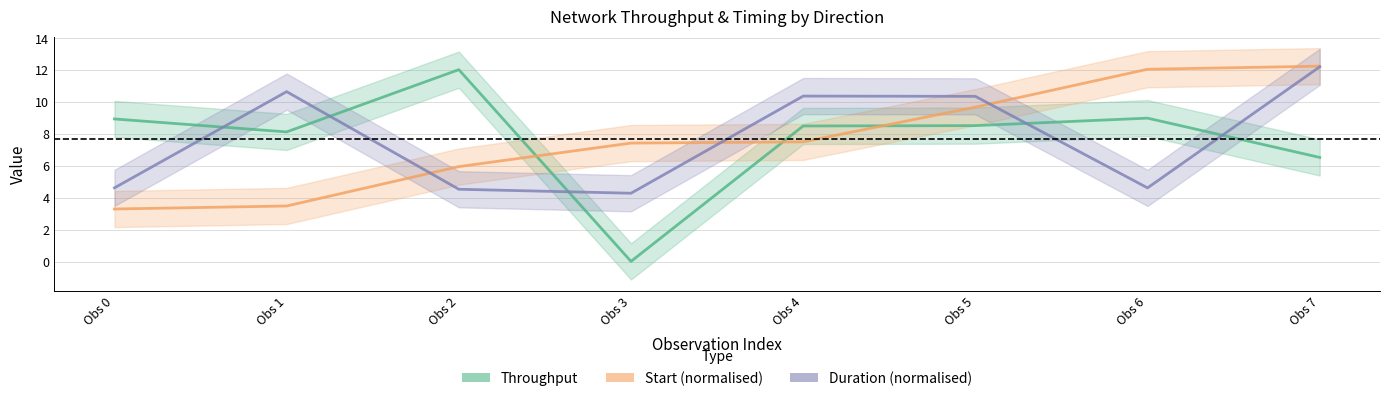

What is the value of the Throughput point at the 7th from the left?

9.0